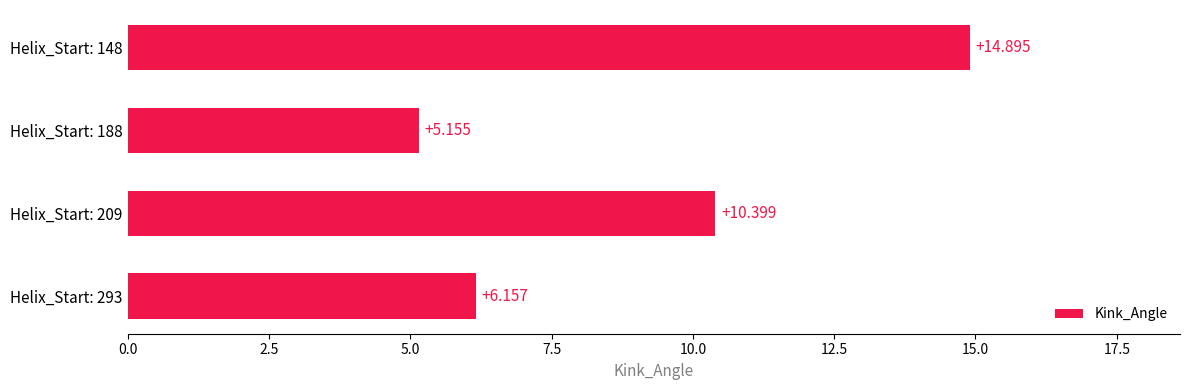

List the labels in order of value, largest first.

Helix_Start: 148, Helix_Start: 209, Helix_Start: 293, Helix_Start: 188